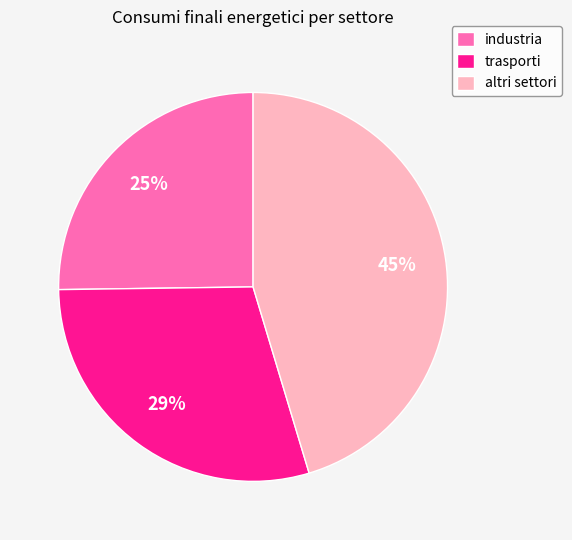

The altri settori slice represents 45% of the pie. True or false?

True